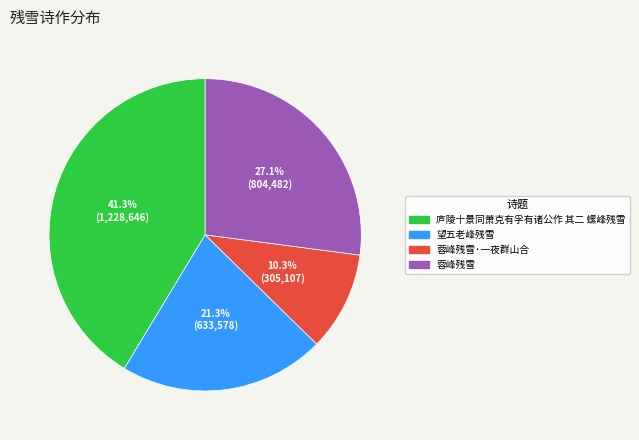

Which category has the biggest portion of the pie?

庐陵十景同萧克有孚有诸公作 其二 螺峰残雪